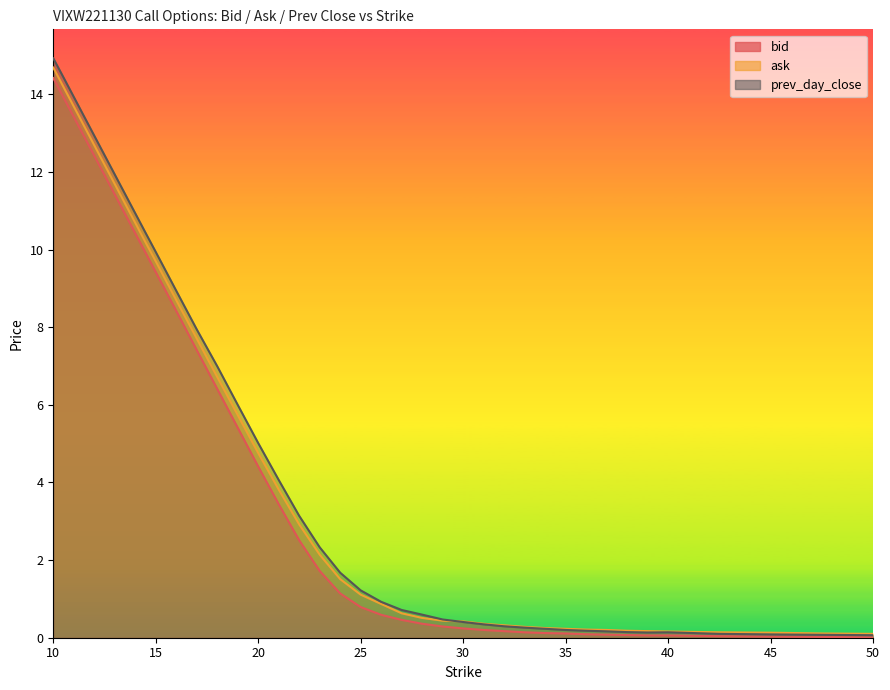

Where is prev_day_close nearest to the value 7?

18